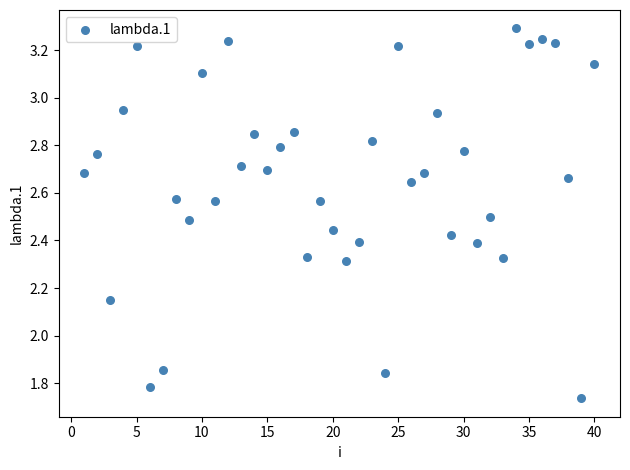

What is the range of X values (max minus min)?

39.0